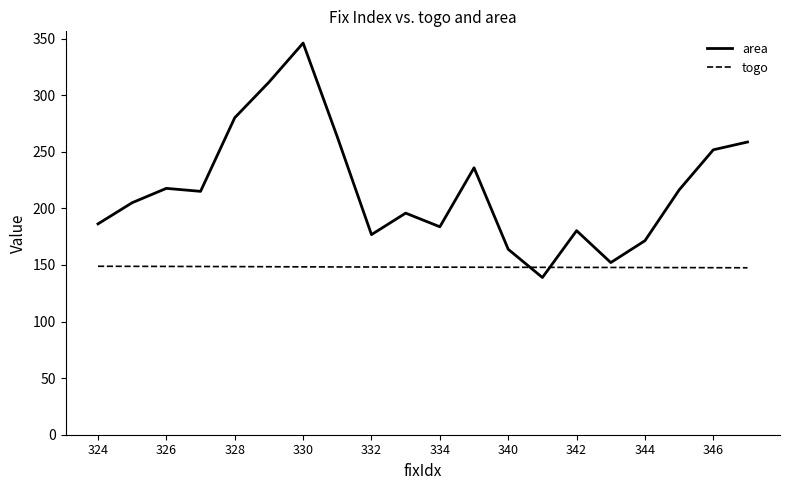

What is the smallest value displayed?

138.9